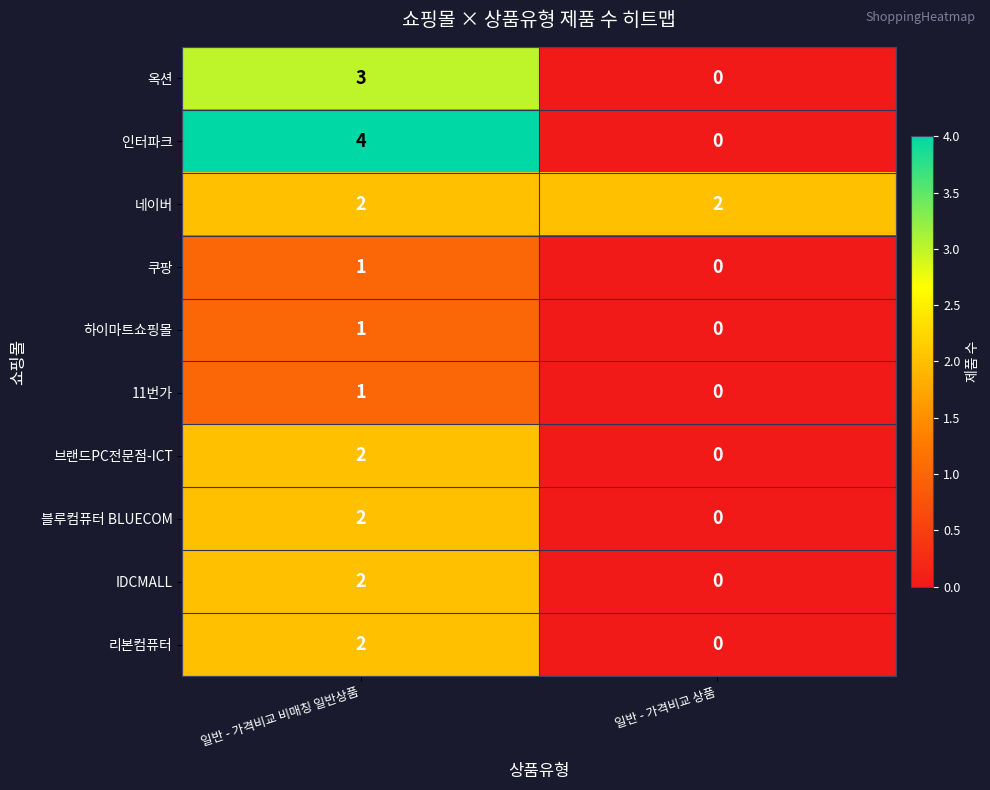

What is the sum of all 네이버 values?

4